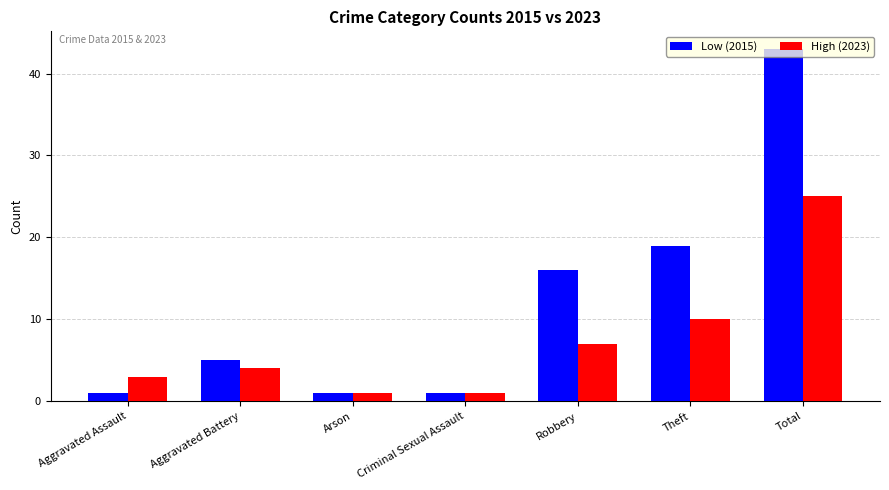

Does the chart contain stacked bars?

No